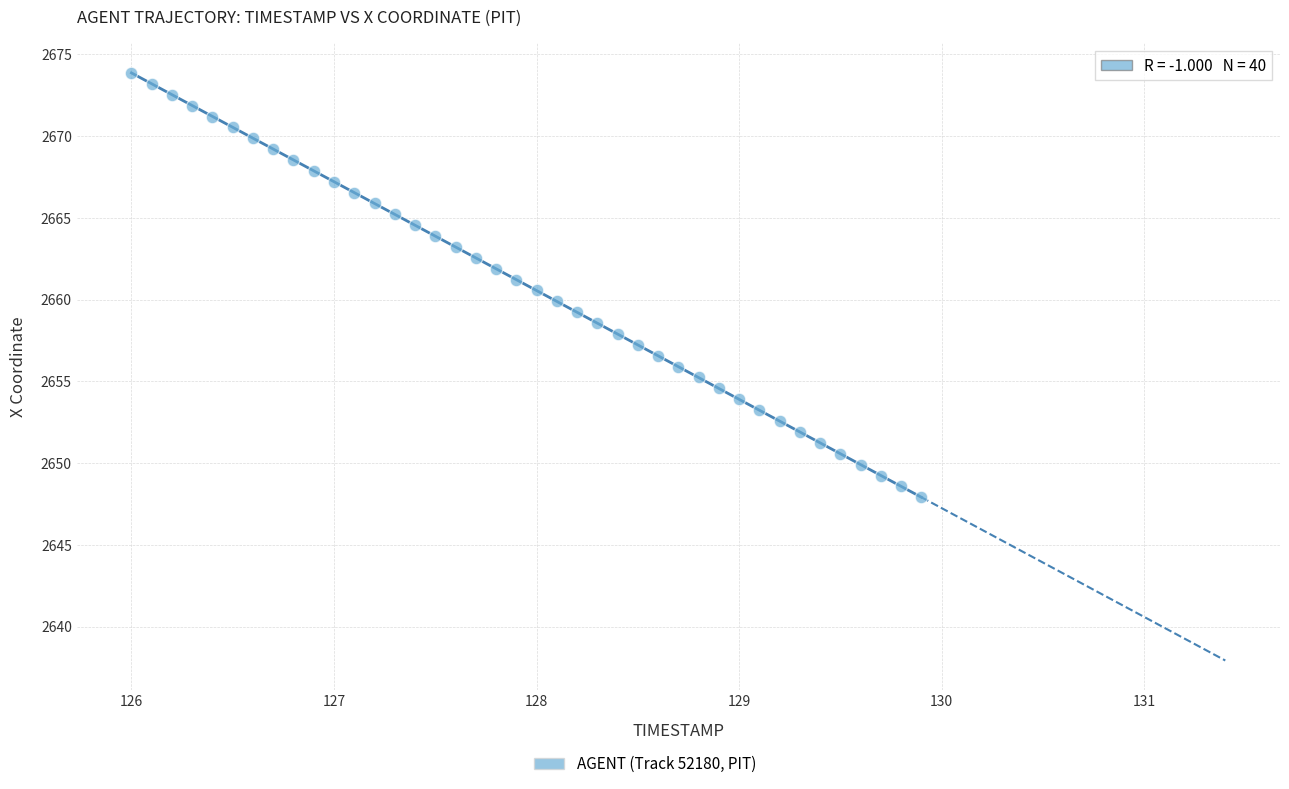

What is the range of Y values (max minus min)?

26.0